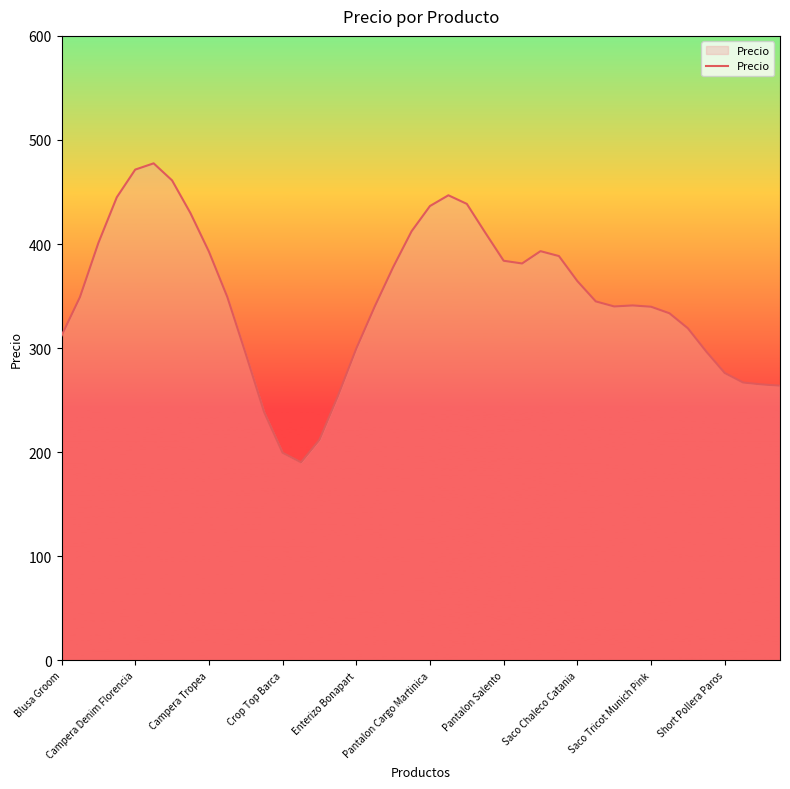

What is the minimum value shown in the chart?

190.4